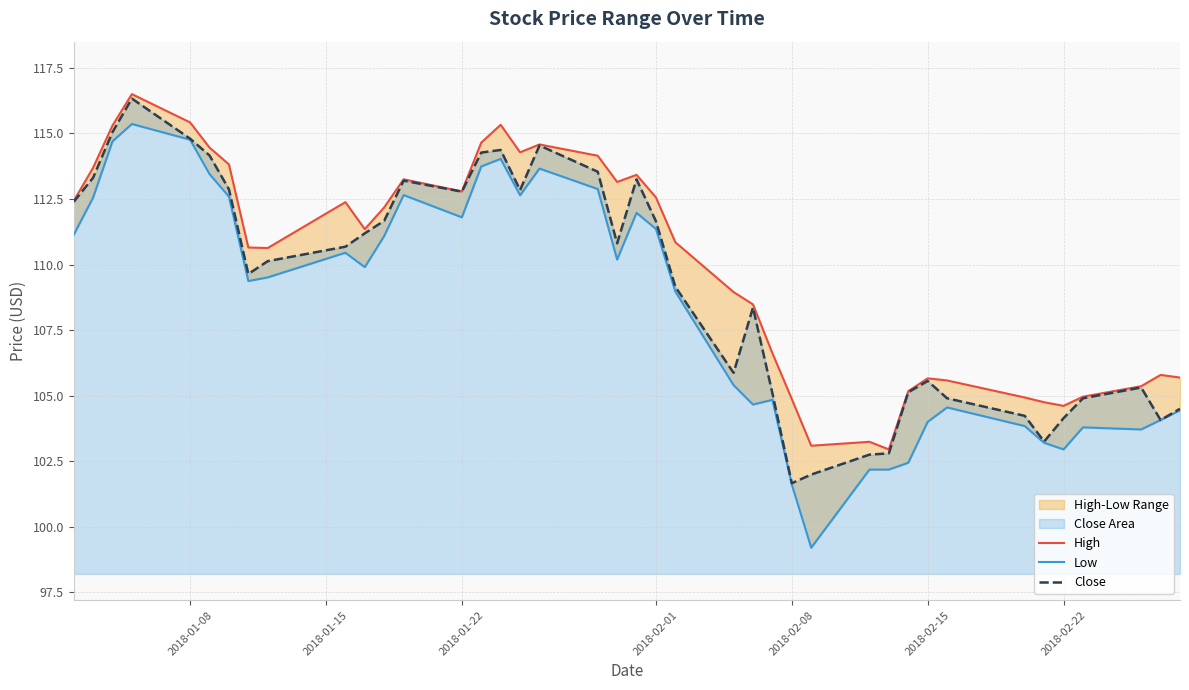

How many data points in Low are less than 109?

18